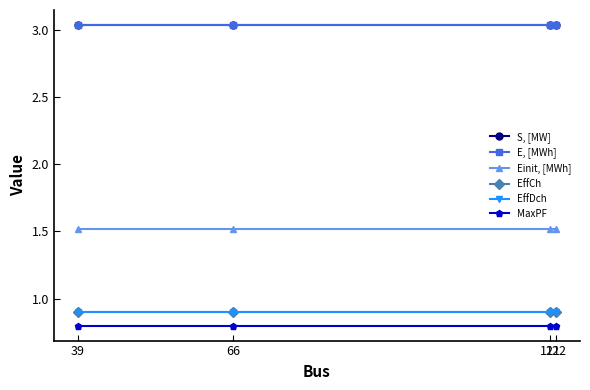

Between 39 and 66, which series saw the biggest shift?

S, [MW]